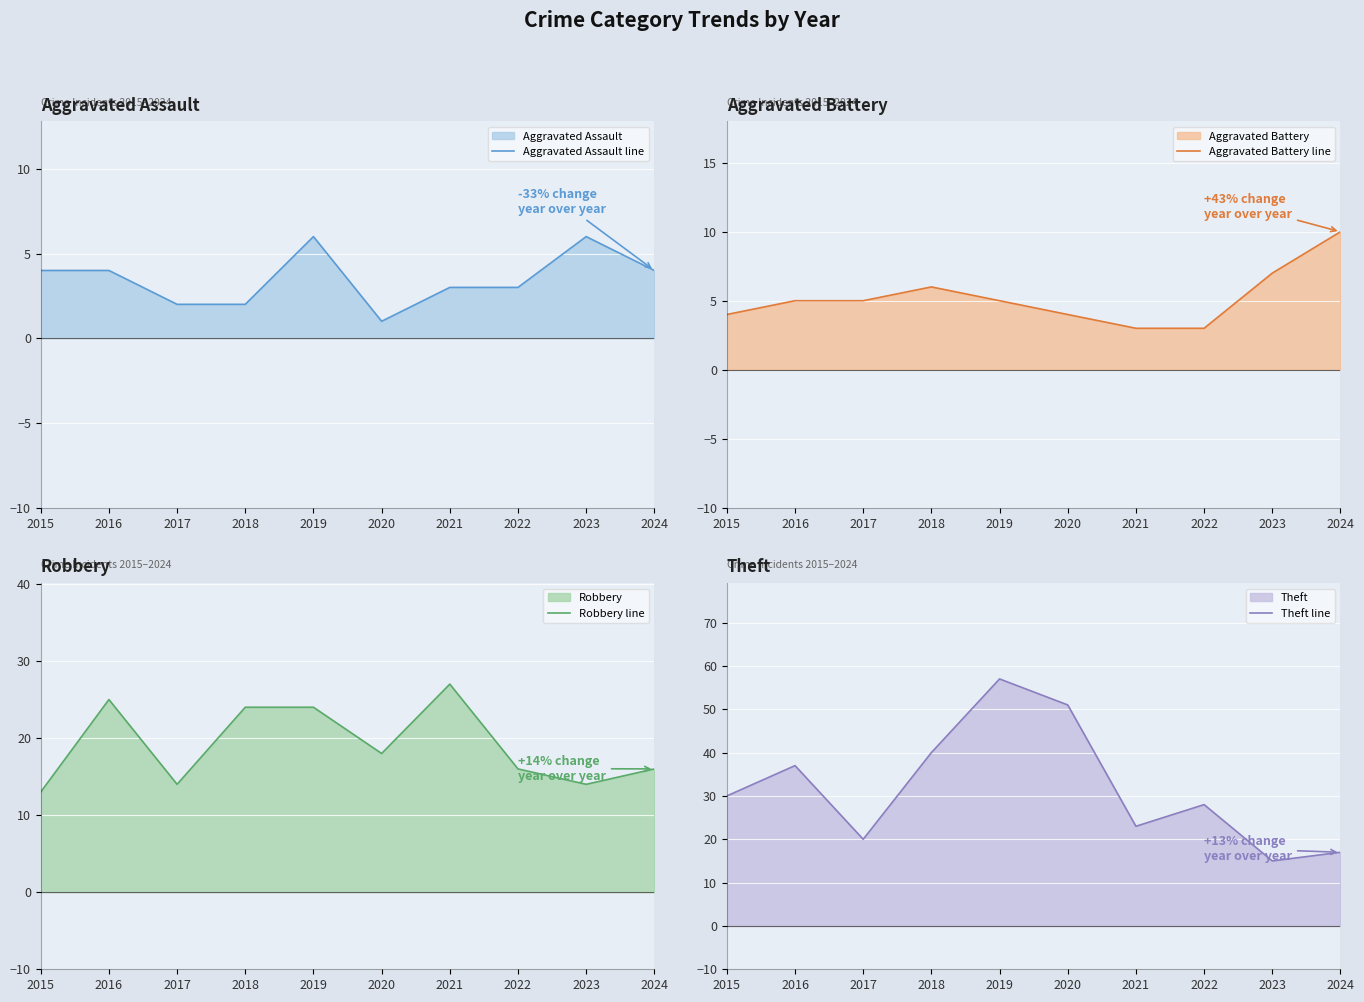

Which series has the largest total across all categories?

Theft line